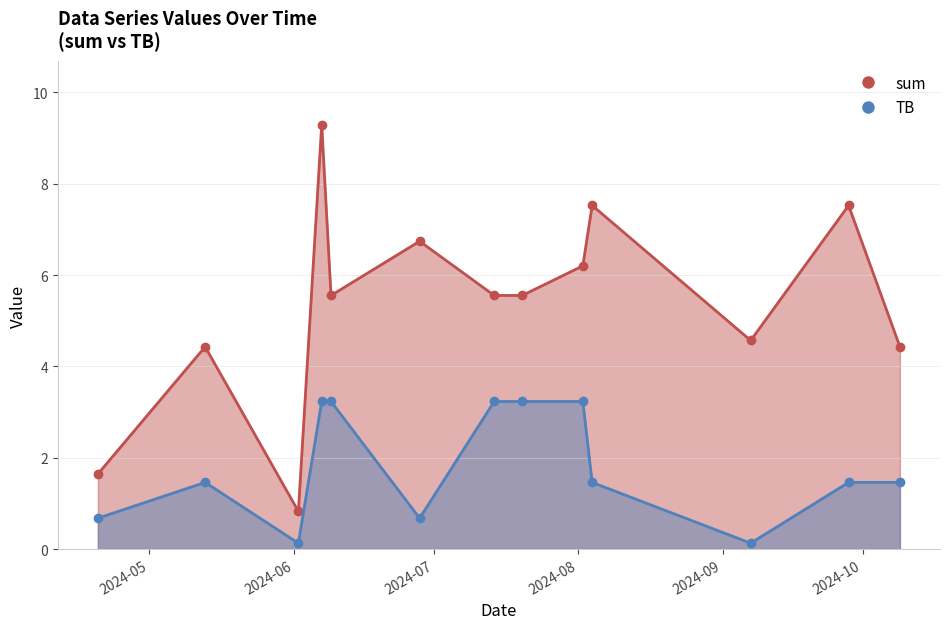

How many interior local valleys does the TB series have?

3